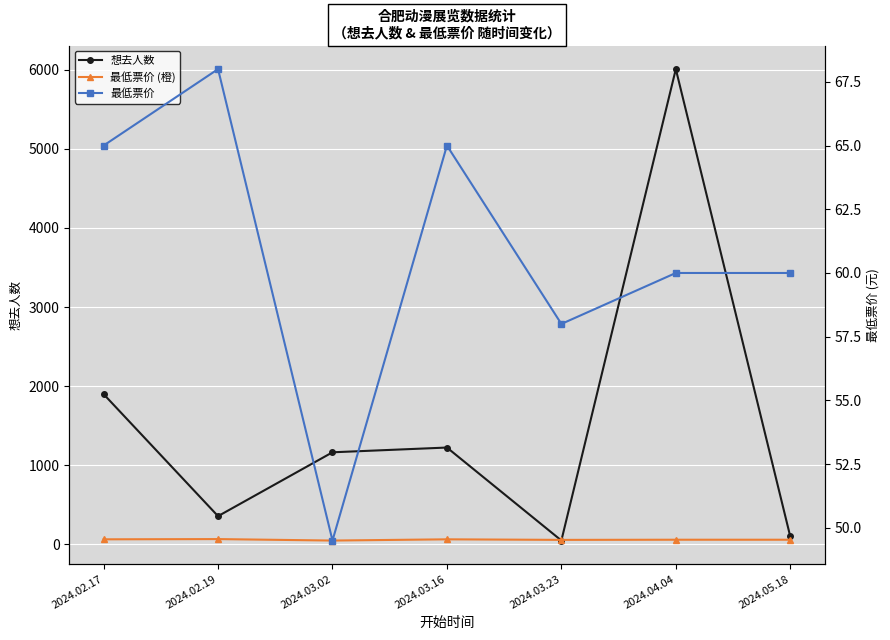

What position from the right is 2024.02.17?

7